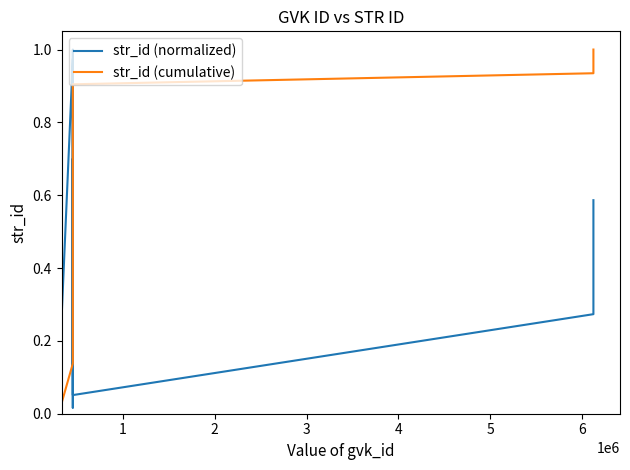

True or false: str_id (cumulative) and str_id (normalized) intersect in this chart.

True